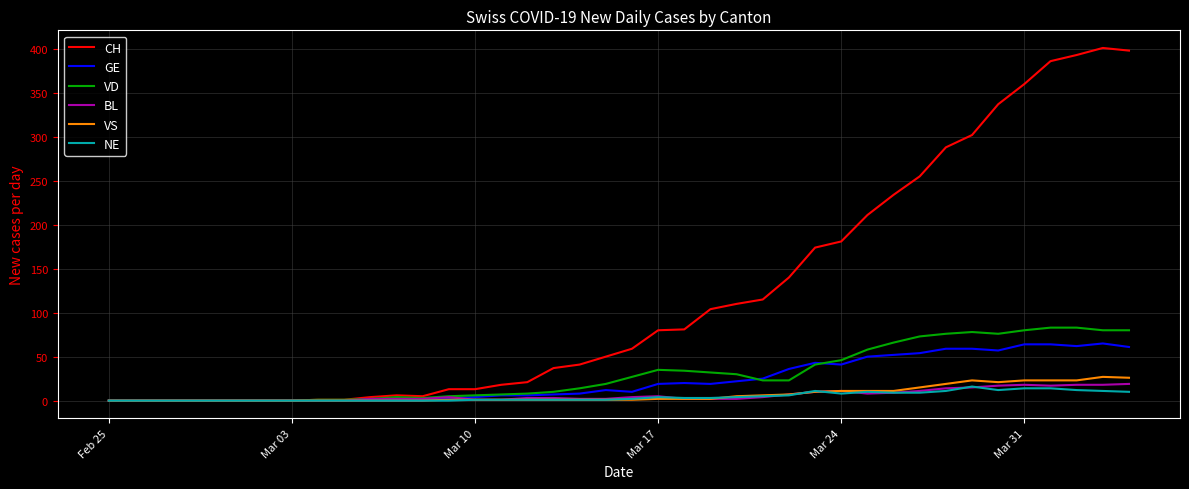

What is the difference between the second highest and second lowest values in the VD series?

83